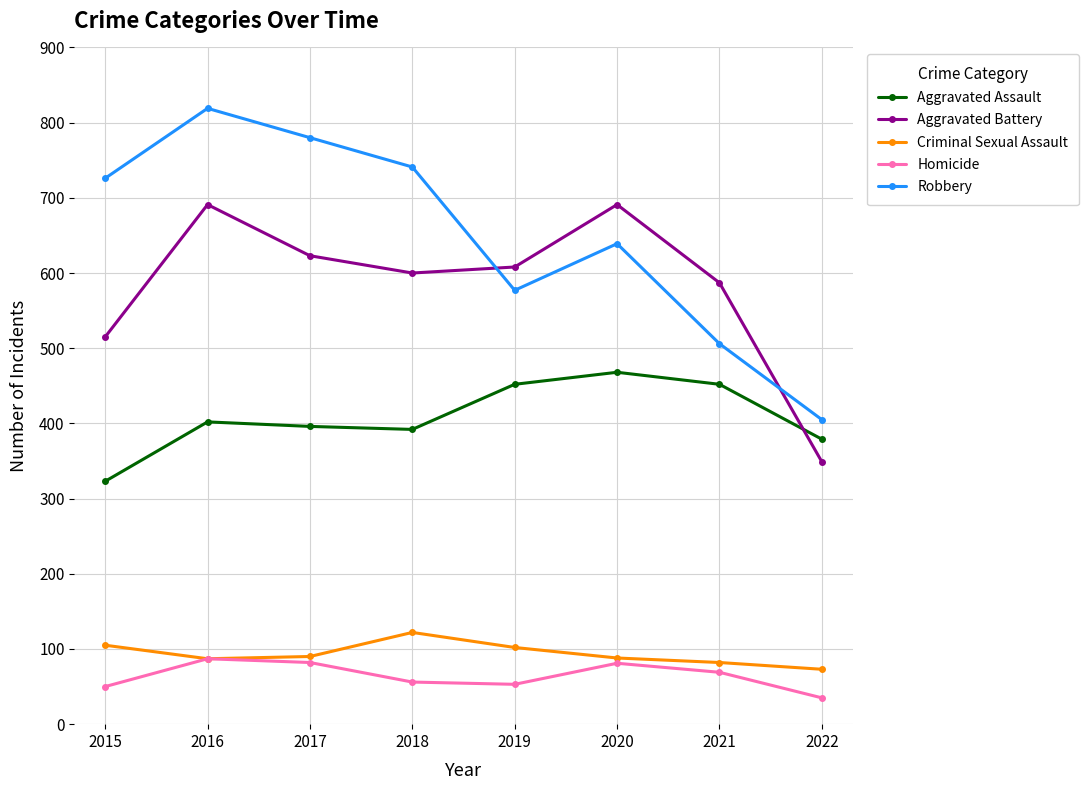

Rank the series by their maximum value, from lowest to highest.

Homicide, Criminal Sexual Assault, Aggravated Assault, Aggravated Battery, Robbery